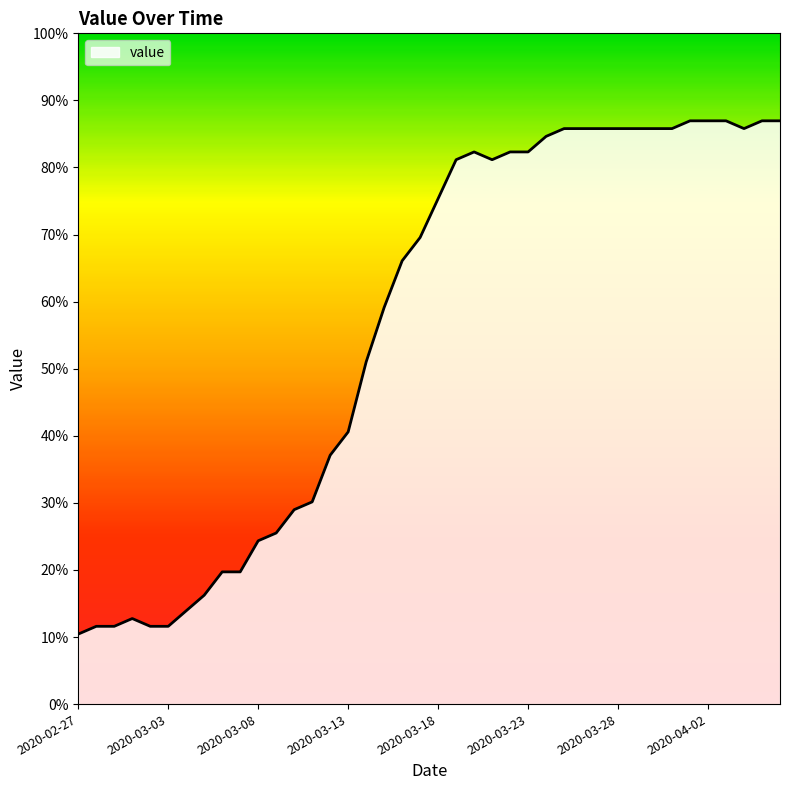

What is the difference between the maximum and minimum values?

76.5